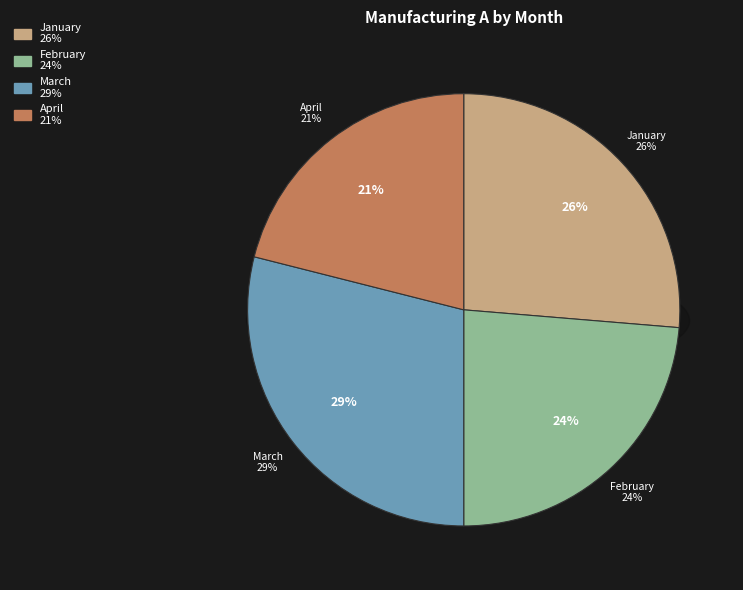

Approximately how many times larger is the value at February compared to January?

0.9